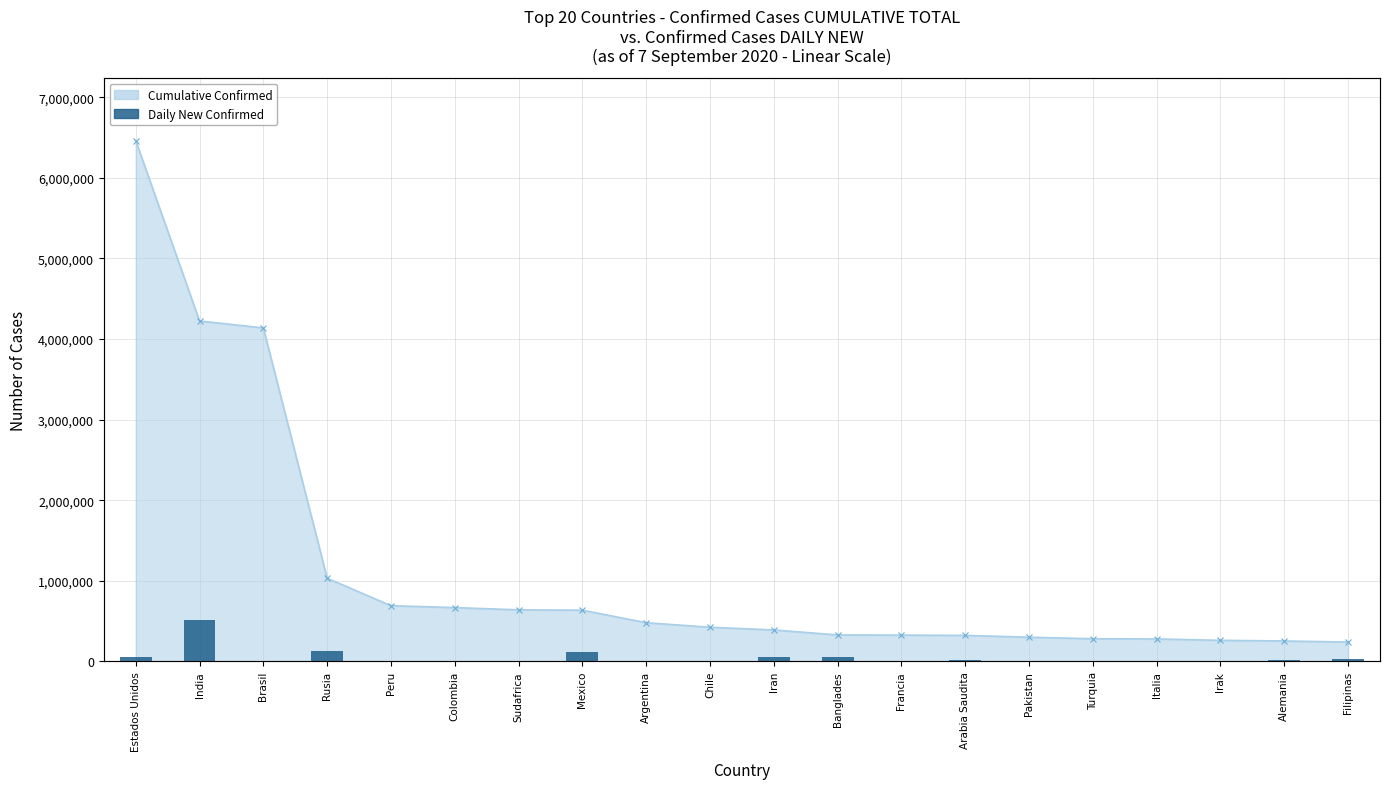

What is the value of the 12th bar from the left?

53068.0